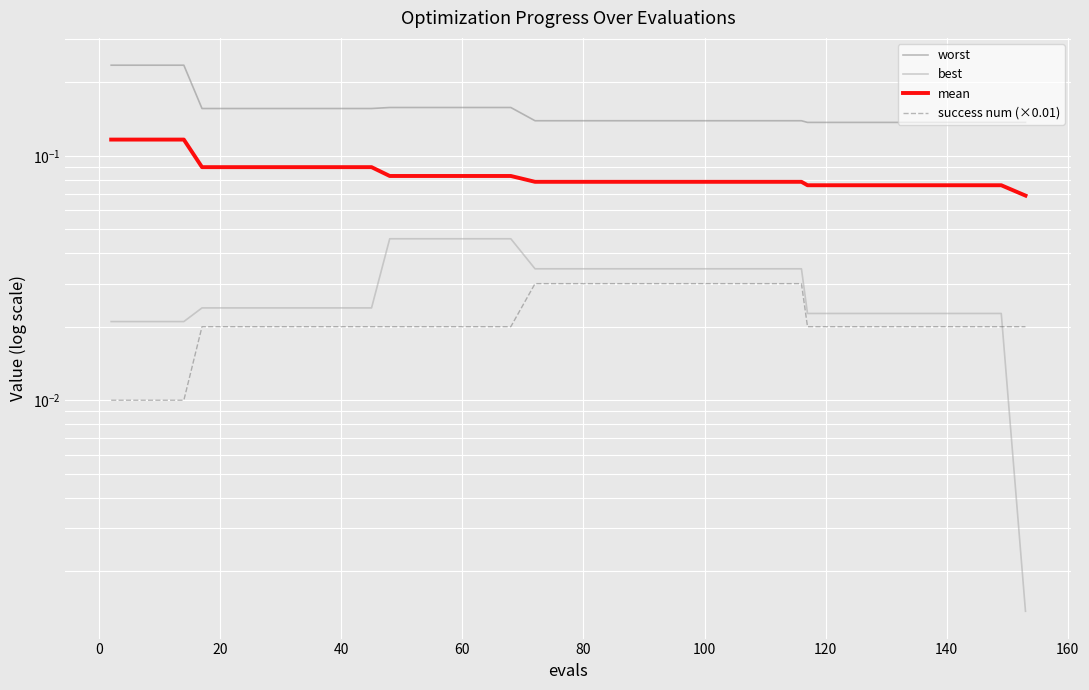

True or false: best and mean intersect in this chart.

False